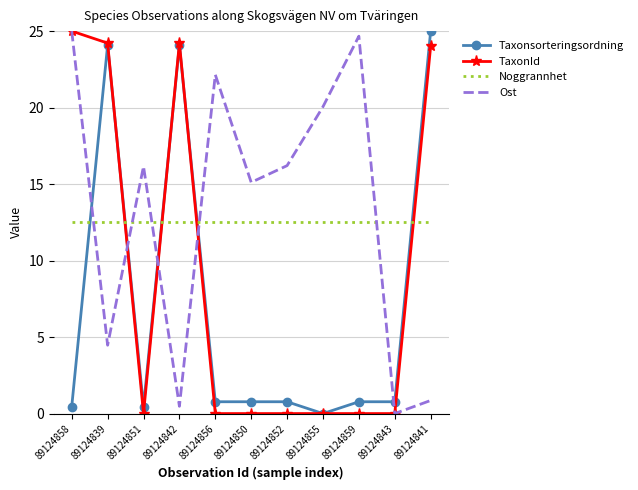

What position from the right is 89124839?

10